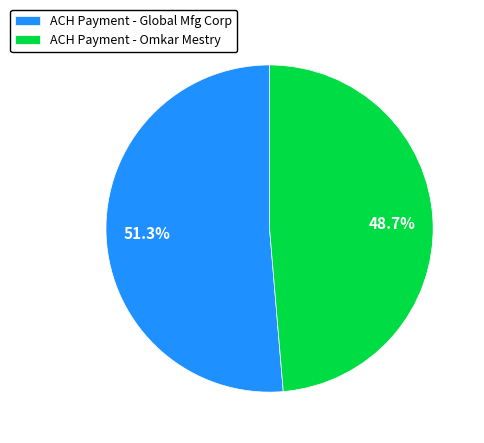

To the nearest percent, what is the combined percentage of ACH Payment - Global Mfg Corp and ACH Payment - Omkar Mestry?

100%